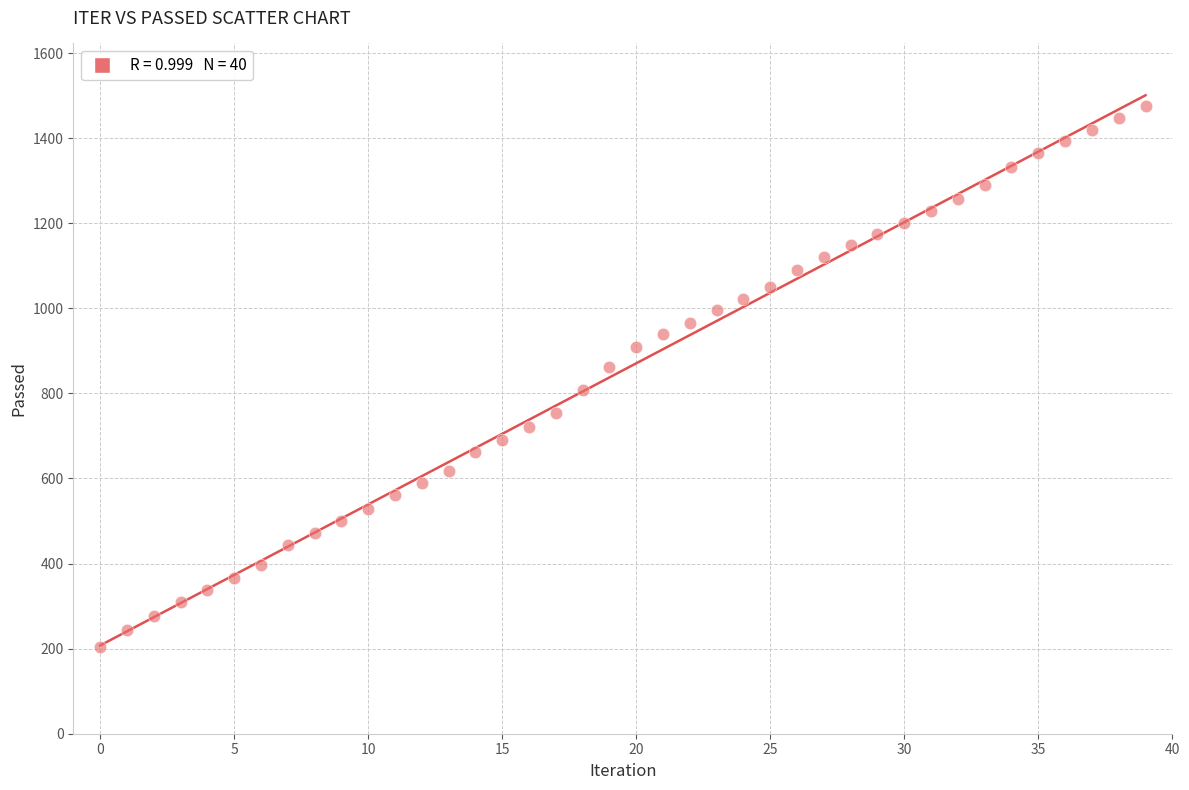

How many data points are displayed?

40